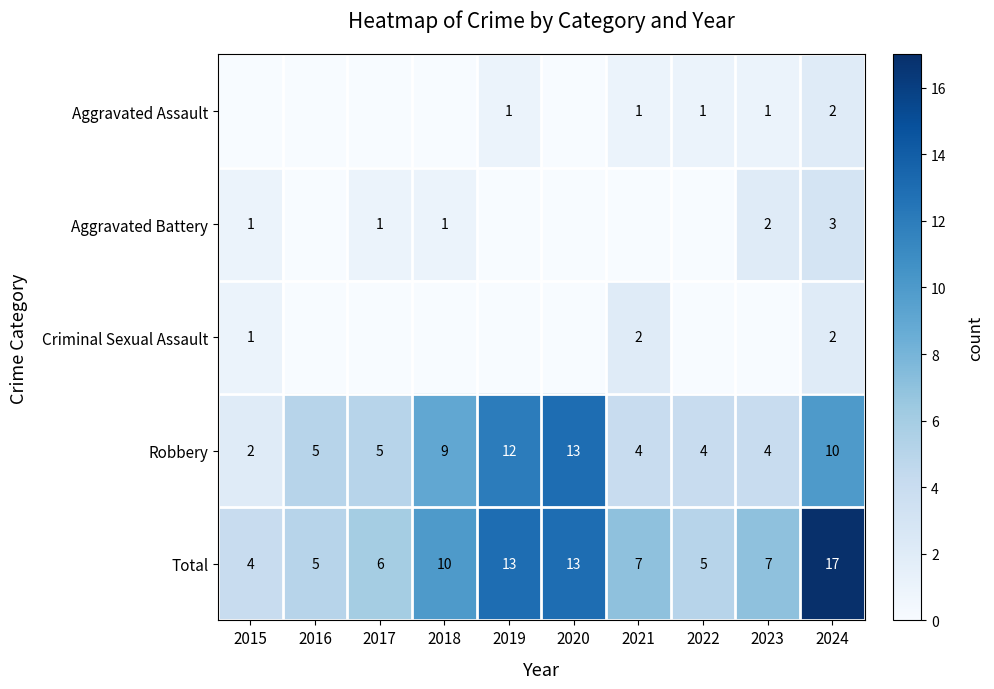

What is the total value across all series at 2016?

10